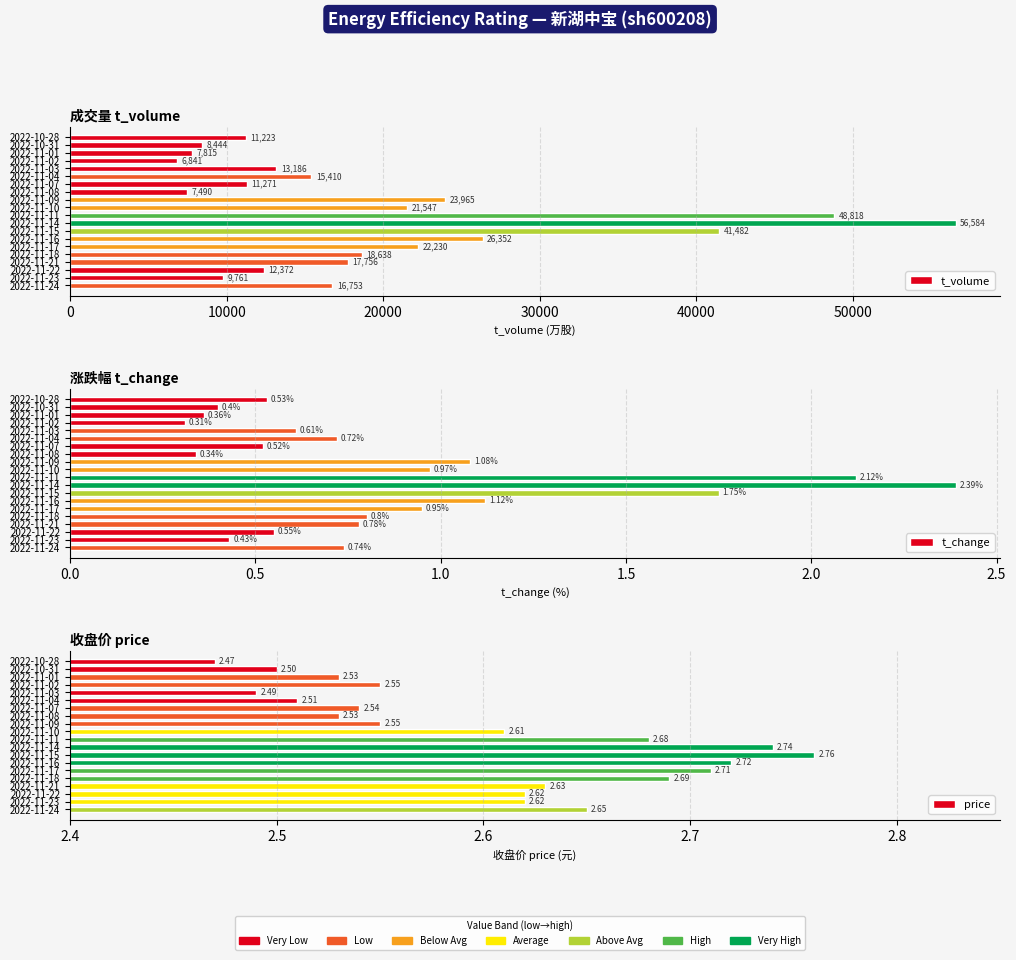

How many bars are there in each group?

3